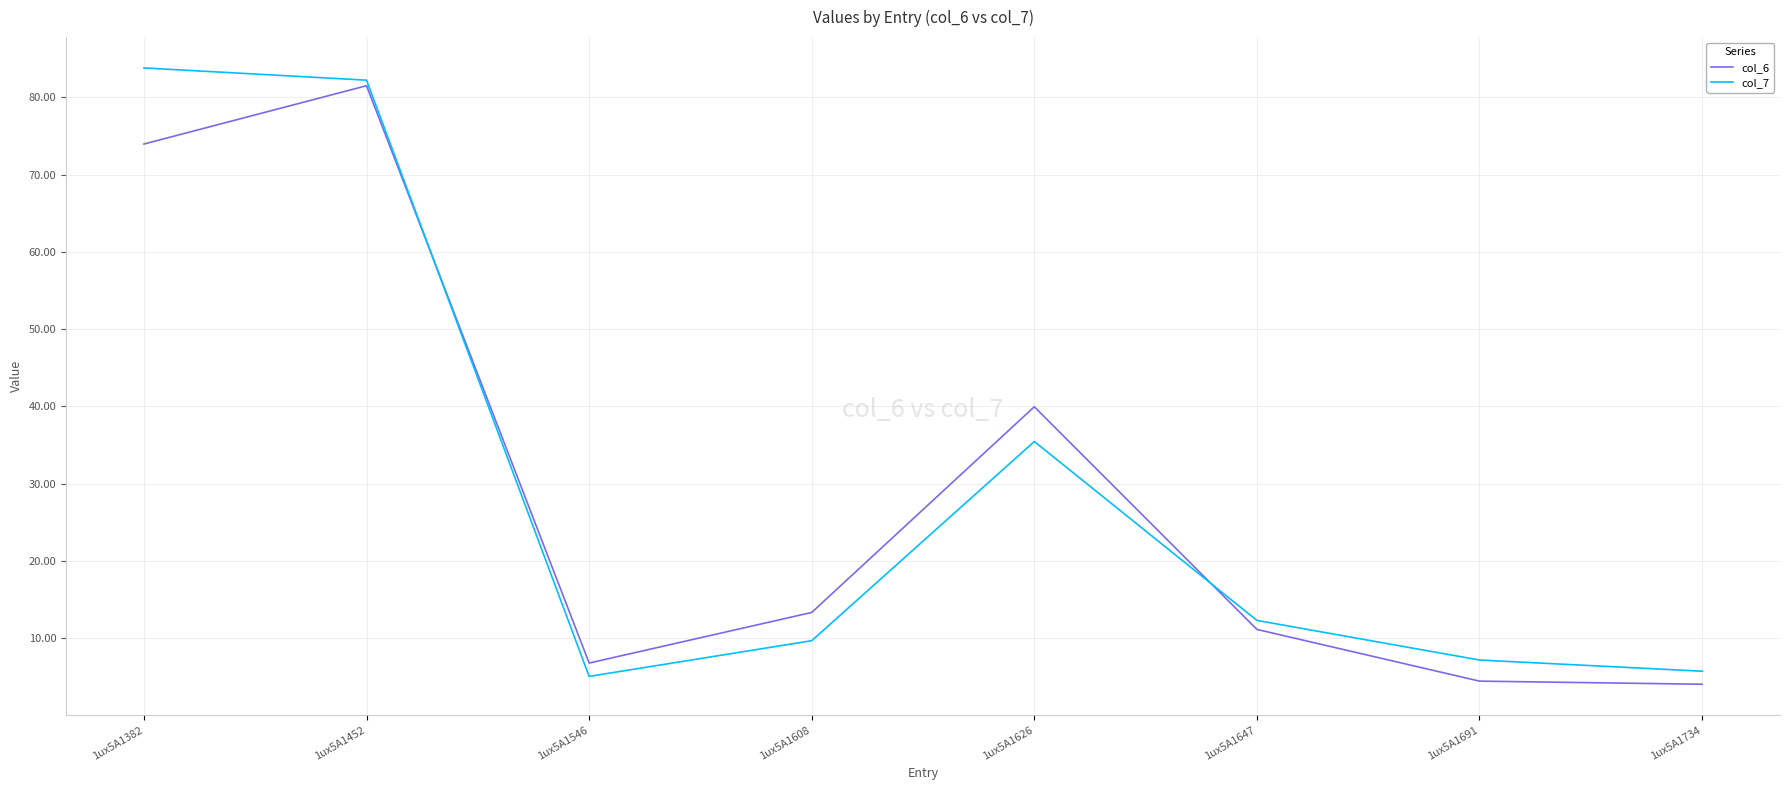

Where is col_7 nearest to the value 44?

1ux5A1626